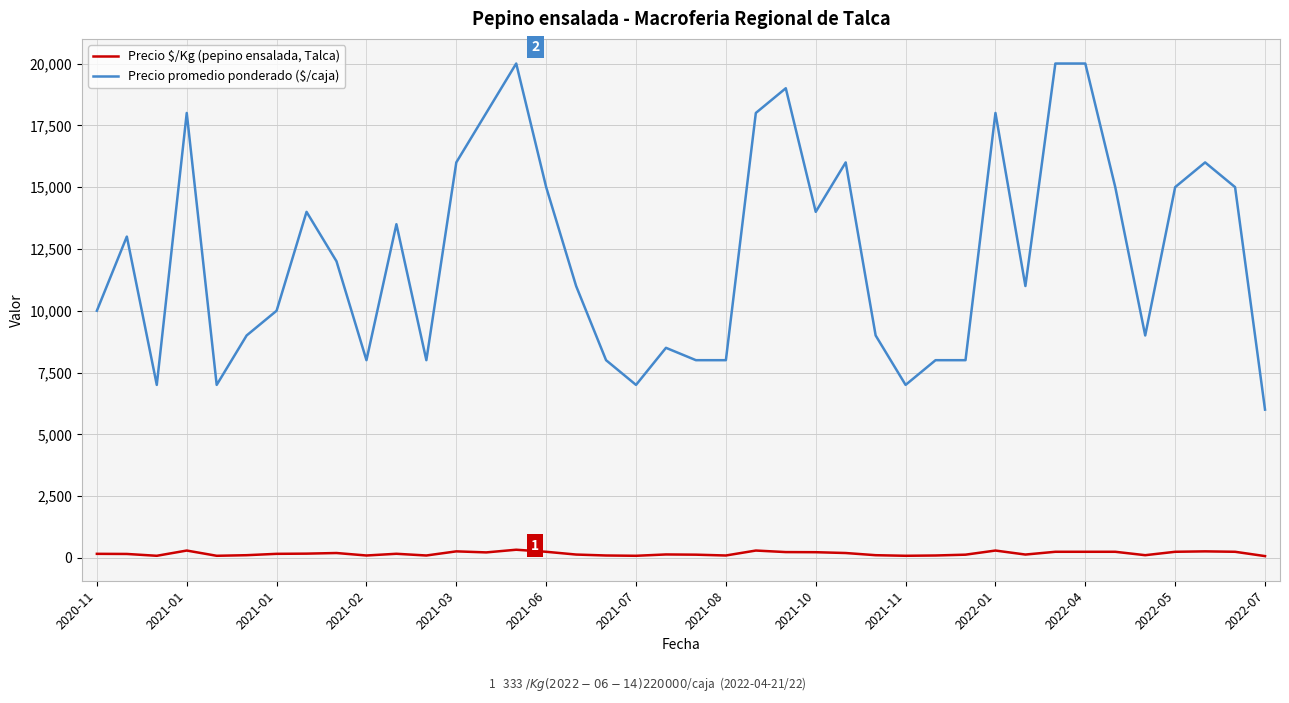

Which series has the largest total across all categories?

Precio promedio ponderado ($/caja)